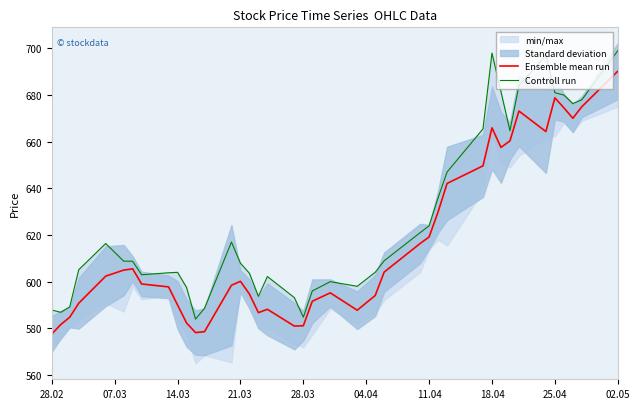

List the series in order of their overall mean, lowest first.

Ensemble mean run, Controll run